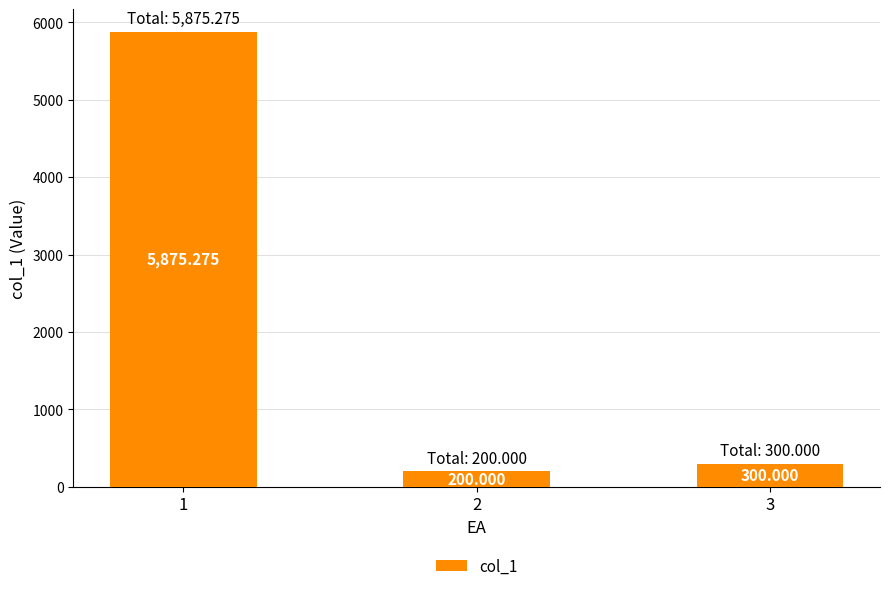

Read the value at 2.

200.0